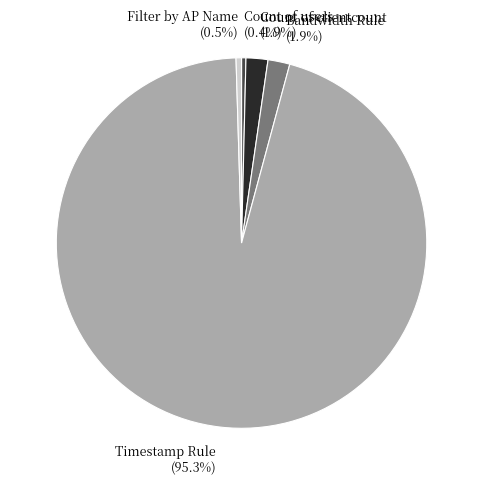

To the nearest percent, what portion does Count of clientcount represent?

2%